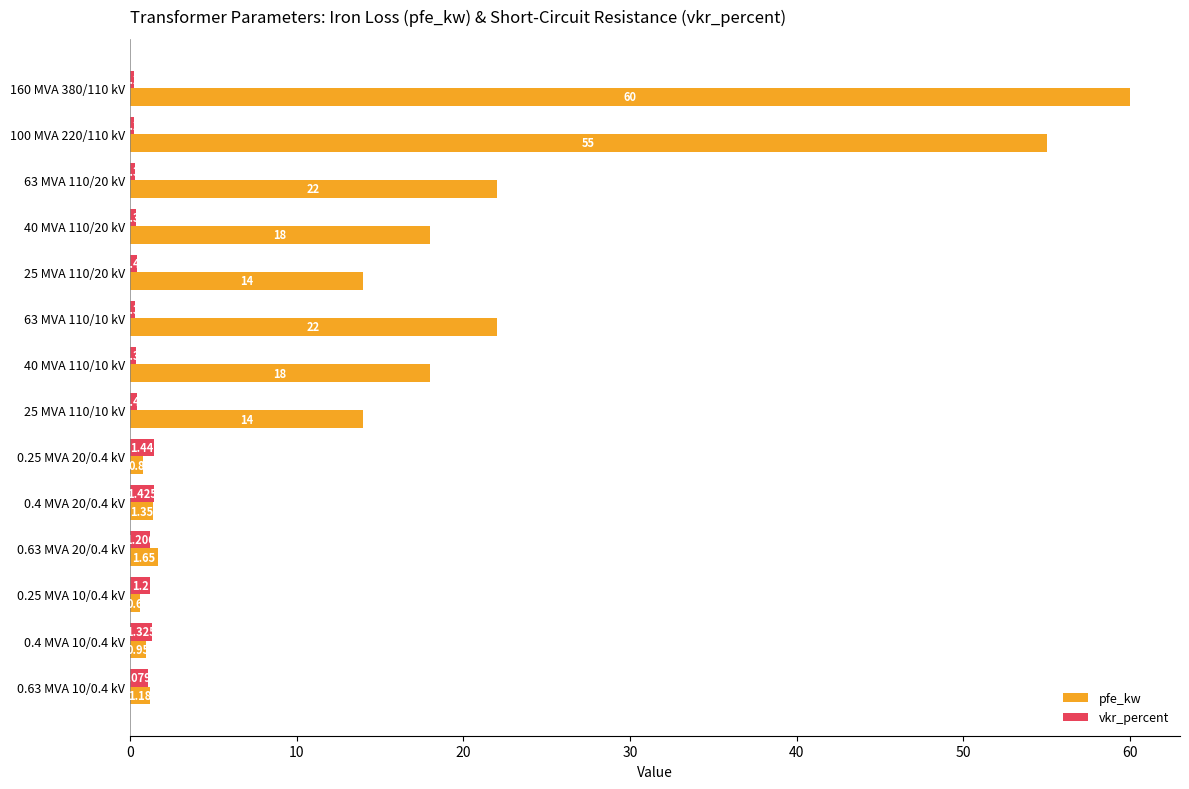

Which series has the largest total across all categories?

pfe_kw